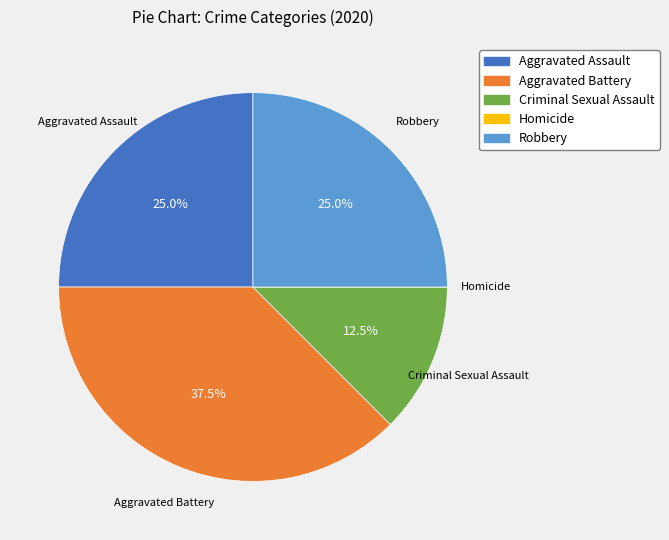

Which has a higher value, Aggravated Assault or Aggravated Battery?

Aggravated Battery